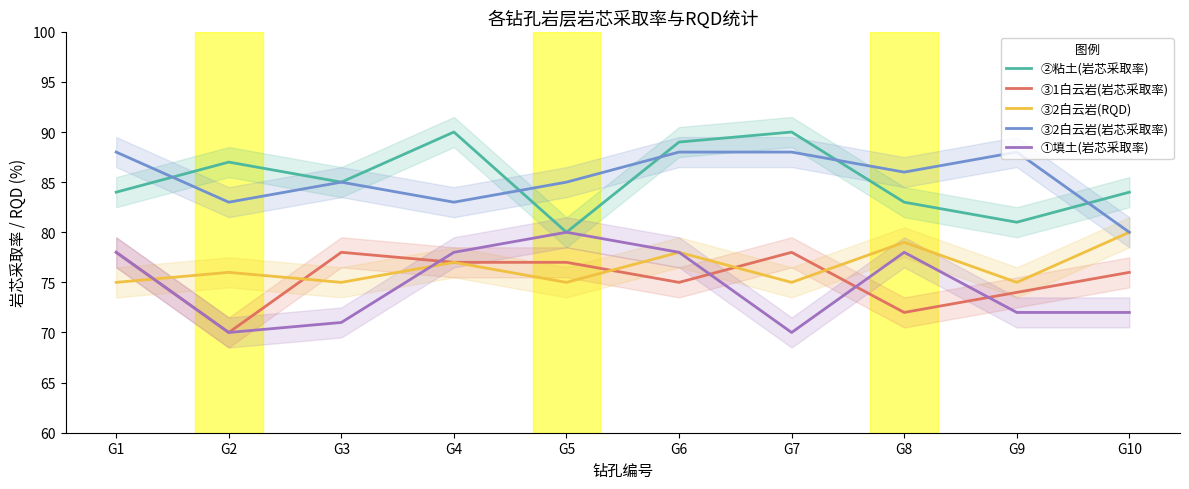

At which category does ③2白云岩(岩芯采取率) reach its first local peak?

G3